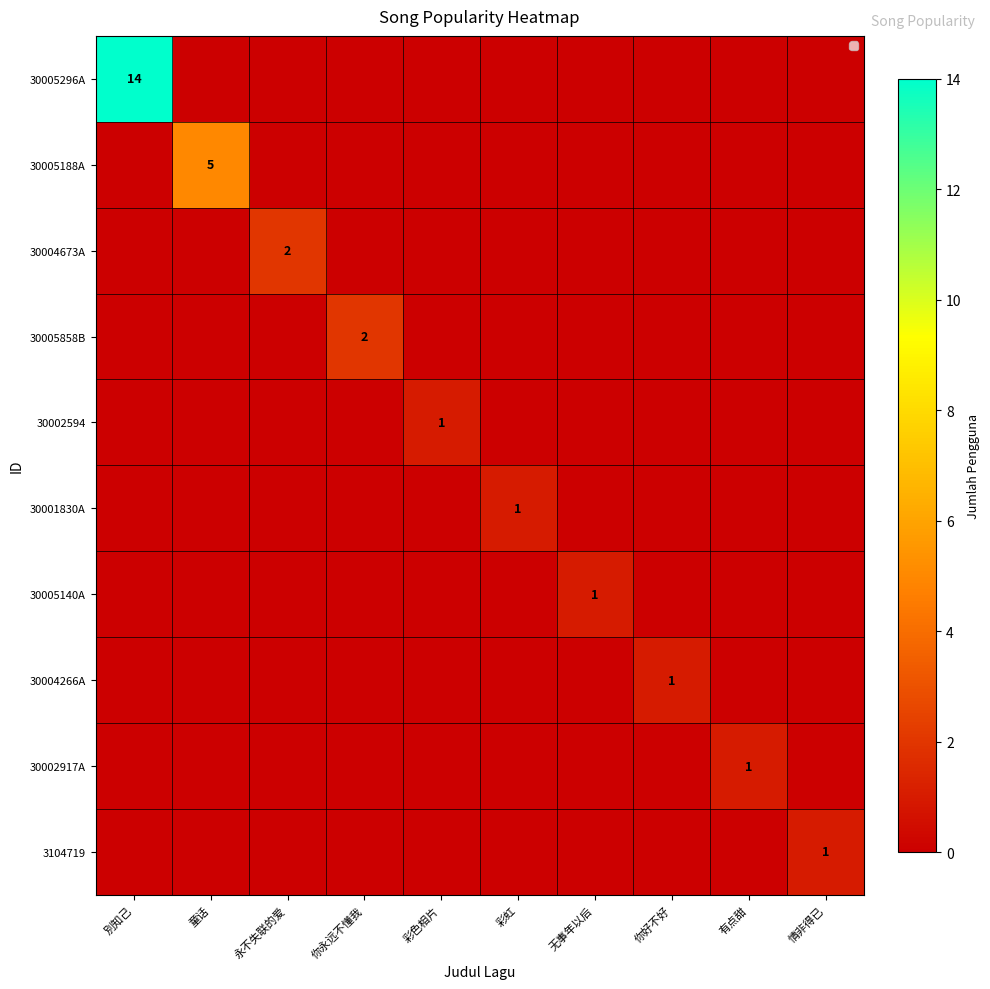

What is the difference between the highest and lowest values at 情非得已?

1